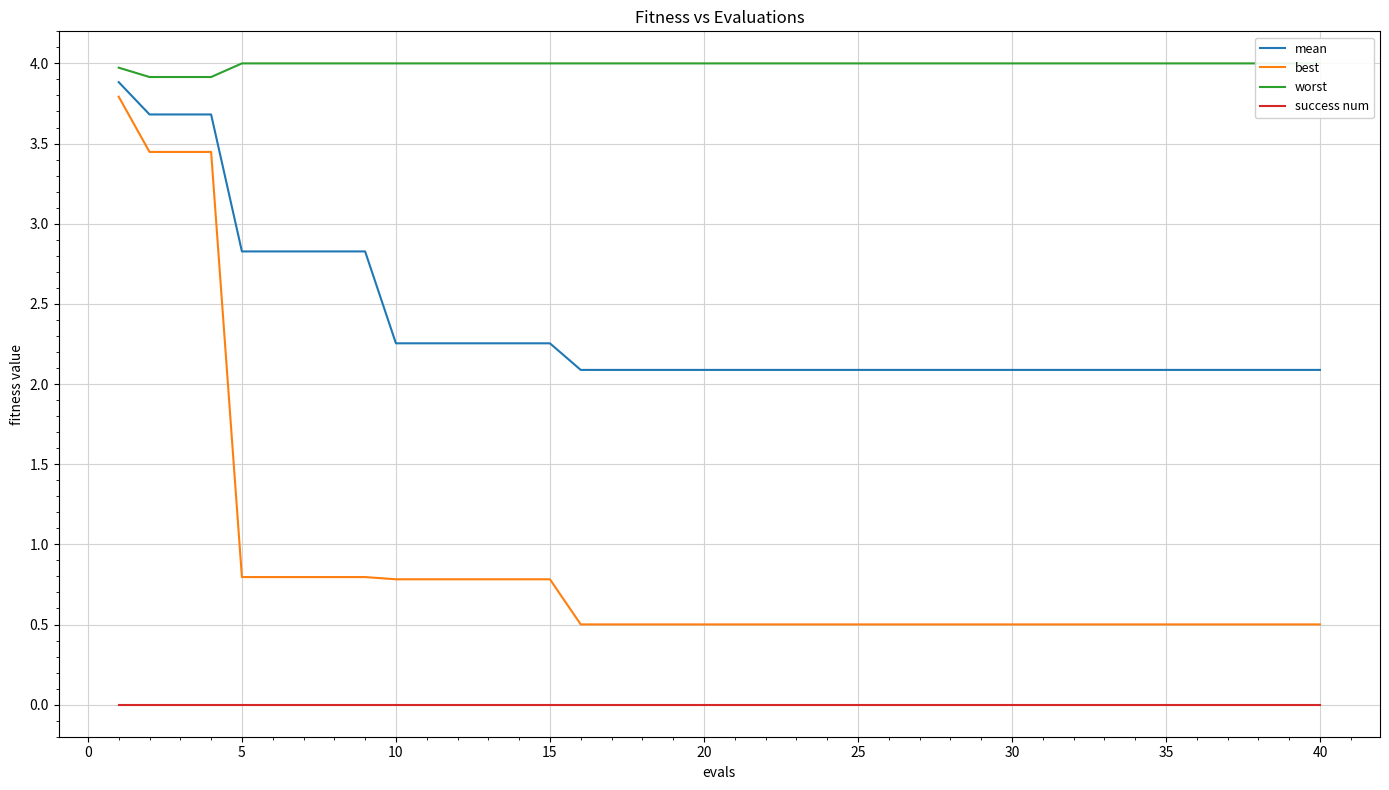

True or false: best has a value of 0.8 at 15.

True